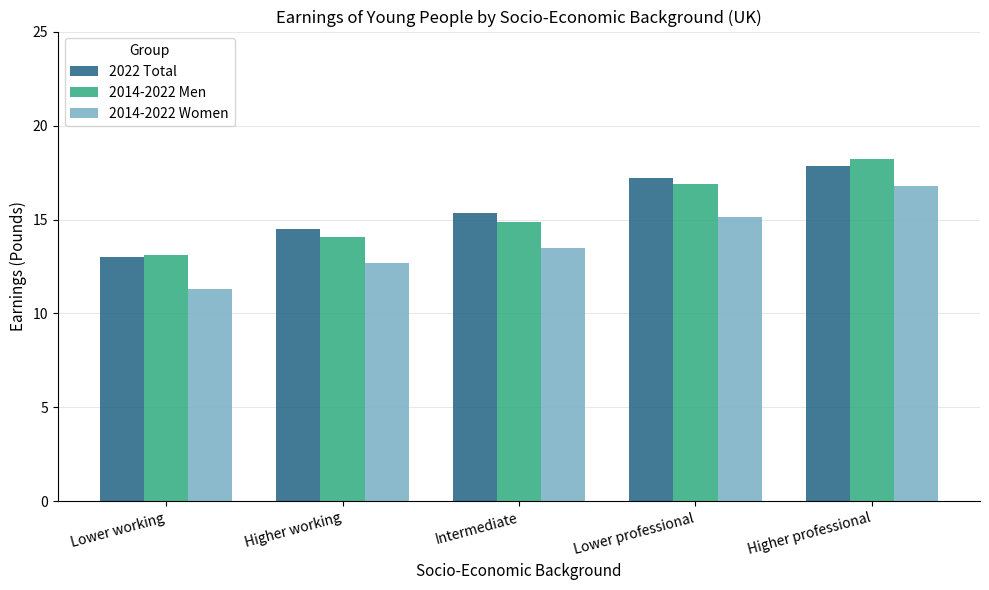

What value does the 2022 Total series have at Lower working?

13.0